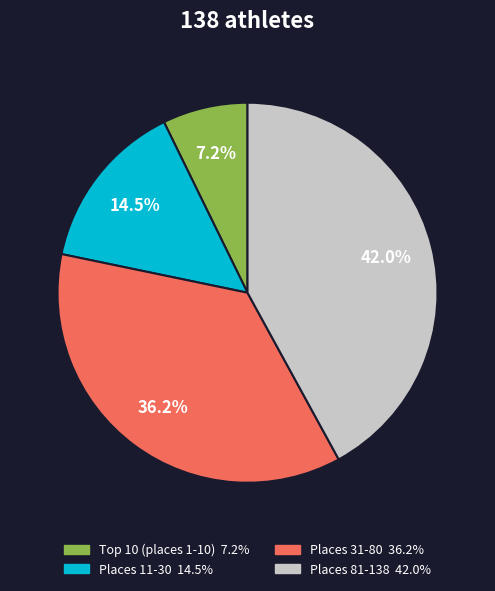

Does any single category account for the majority?

No